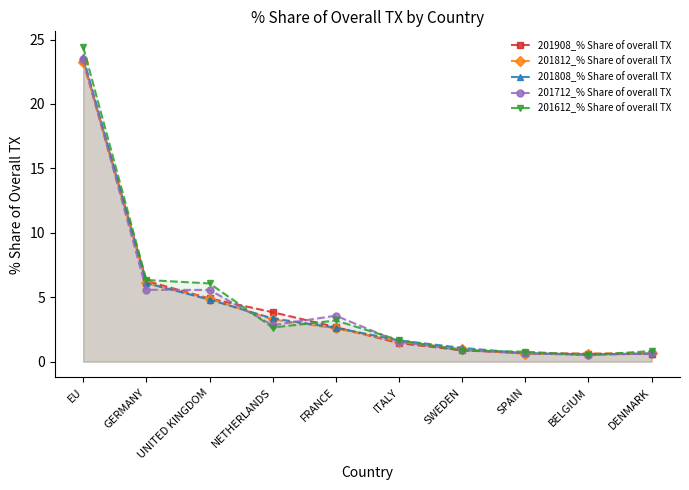

At which category does 201712_% Share of overall TX reach its first local valley?

NETHERLANDS